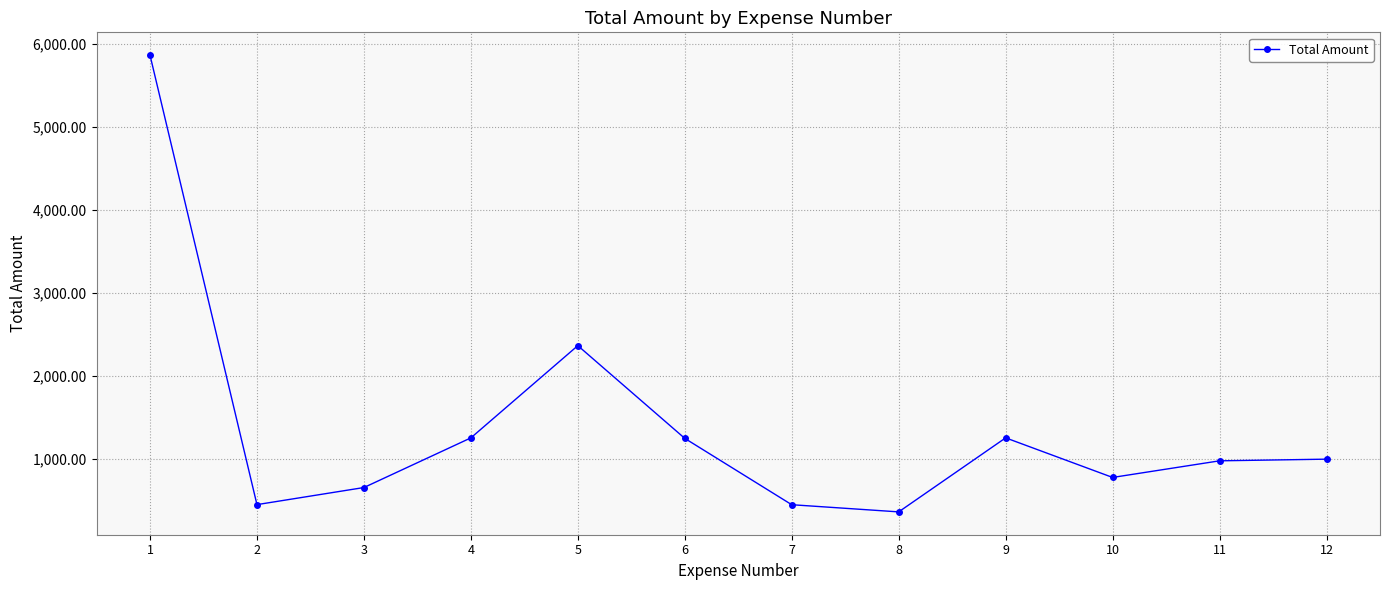

Is it true that the value at 12 is 244.0?

False